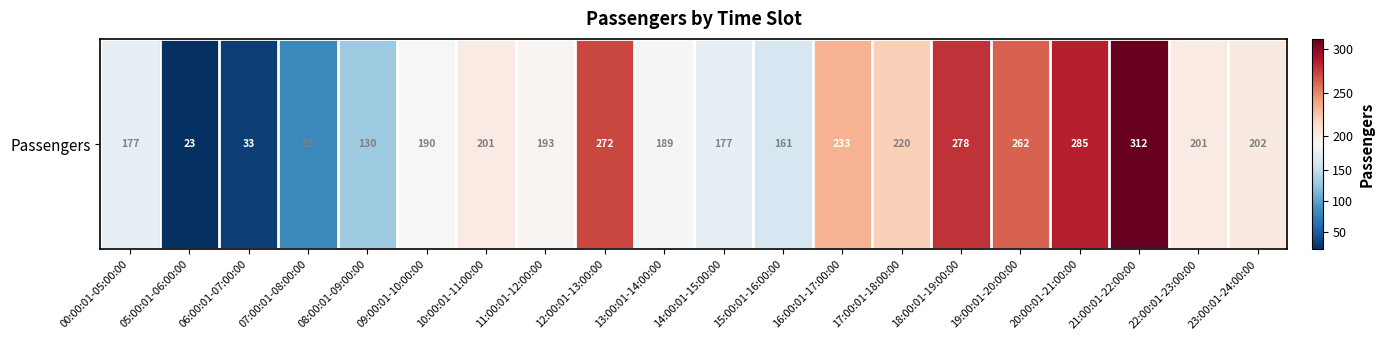

Rank the categories by value from highest to lowest.

21:00:01-22:00:00, 20:00:01-21:00:00, 18:00:01-19:00:00, 12:00:01-13:00:00, 19:00:01-20:00:00, 16:00:01-17:00:00, 17:00:01-18:00:00, 23:00:01-24:00:00, 10:00:01-11:00:00, 22:00:01-23:00:00, 11:00:01-12:00:00, 09:00:01-10:00:00, 13:00:01-14:00:00, 00:00:01-05:00:00, 14:00:01-15:00:00, 15:00:01-16:00:00, 08:00:01-09:00:00, 07:00:01-08:00:00, 06:00:01-07:00:00, 05:00:01-06:00:00